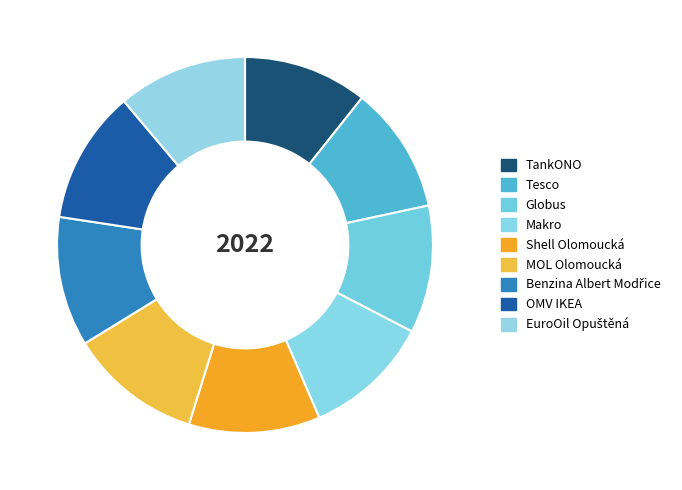

What is the total percentage of Makro and Globus?

21.9%